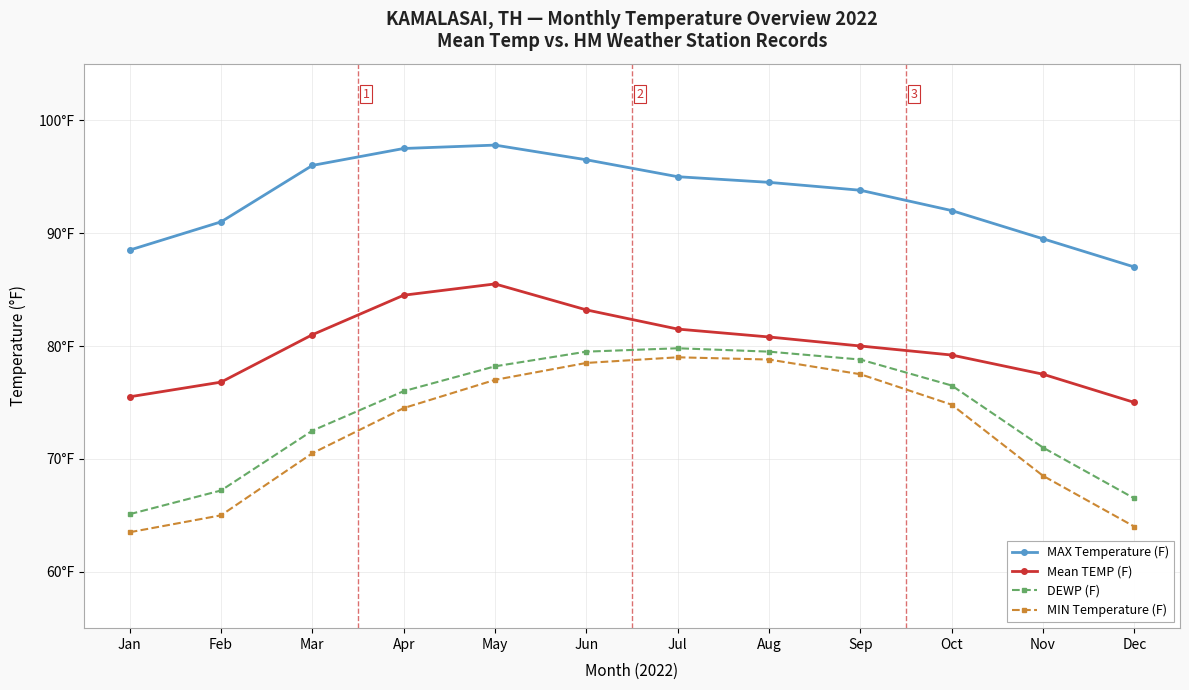

What is the smallest value displayed?

63.5